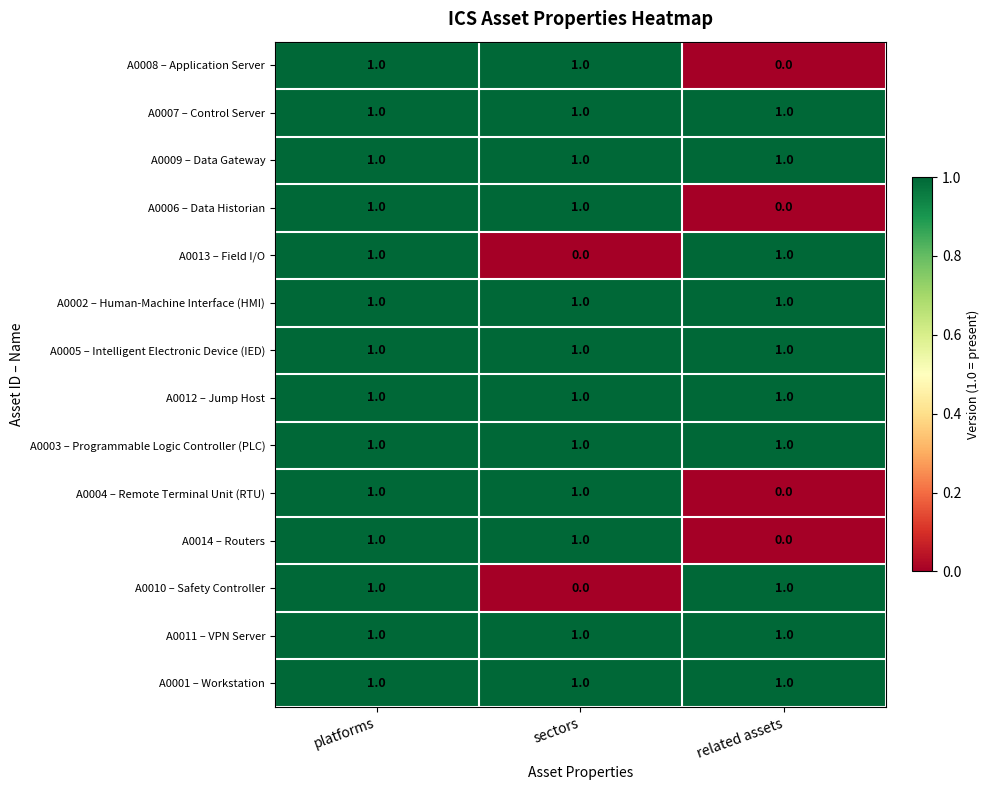

The value of A0005 – Intelligent Electronic Device (IED) at platforms is 1. True or false?

True